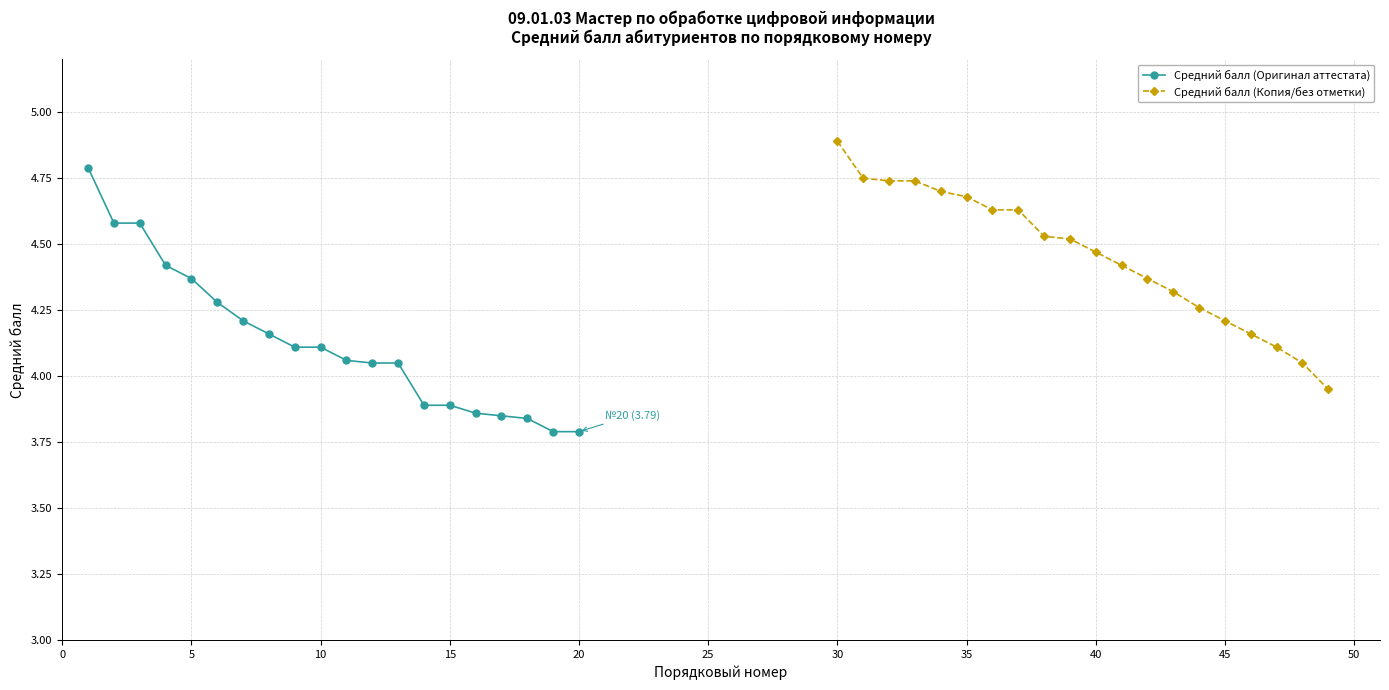

How many categories are shown in the chart?

20